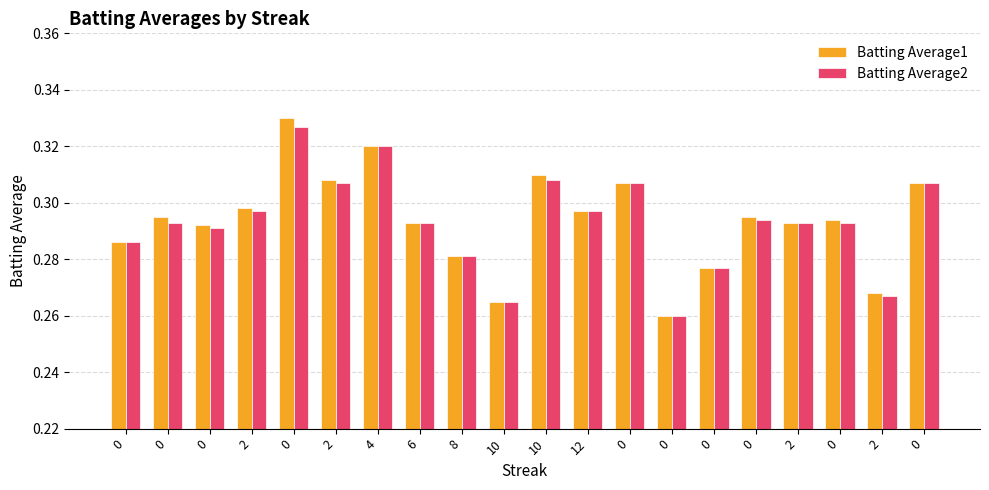

At 0, list the series in order from largest to smallest.

Batting Average1, Batting Average2